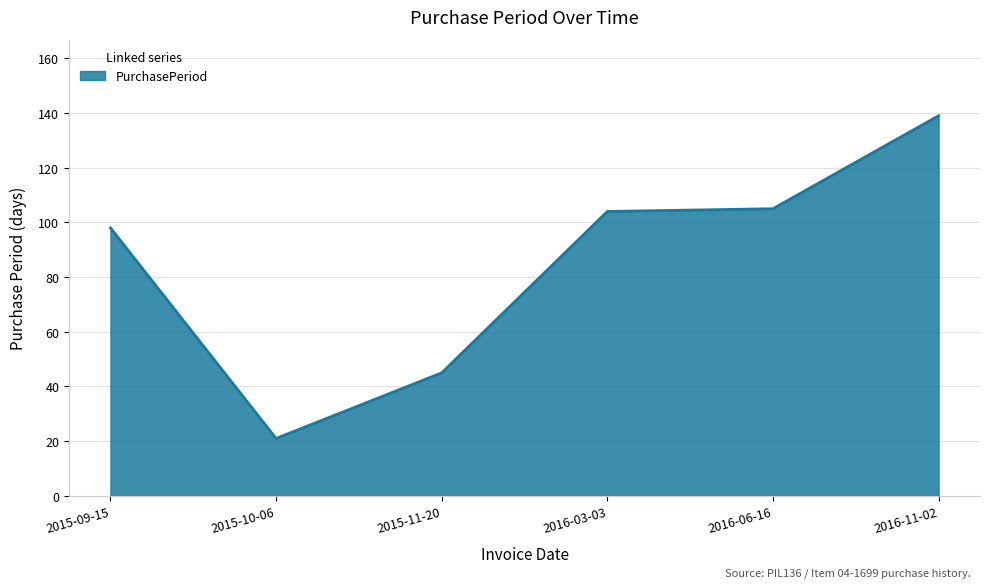

Between 2016-06-16 and 2015-09-15, which is larger?

2016-06-16